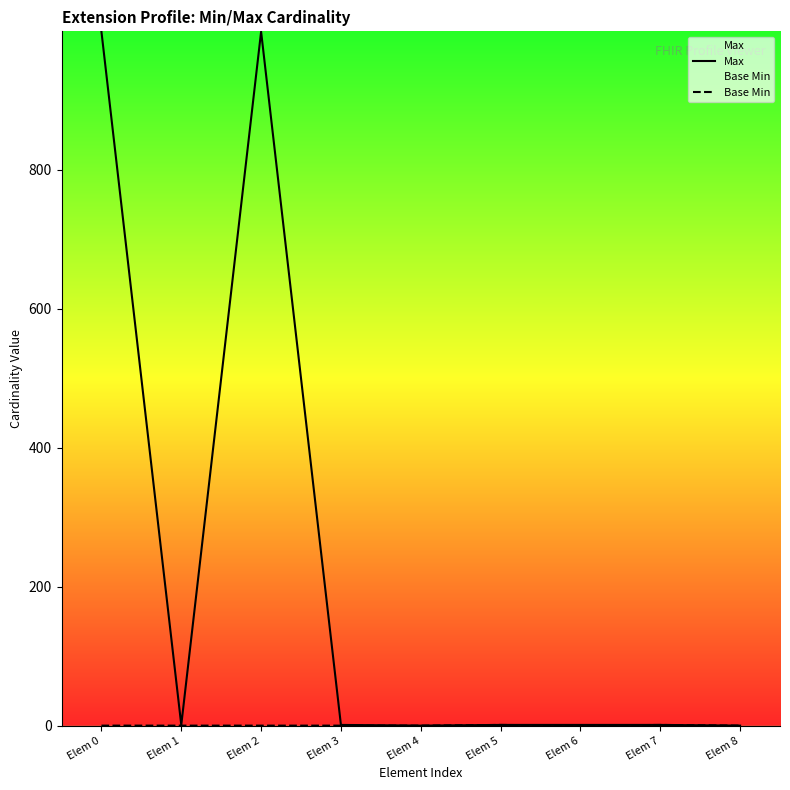

Rank the categories by Base Min value from highest to lowest.

Elem 5, Elem 7, Elem 0, Elem 1, Elem 2, Elem 3, Elem 4, Elem 6, Elem 8